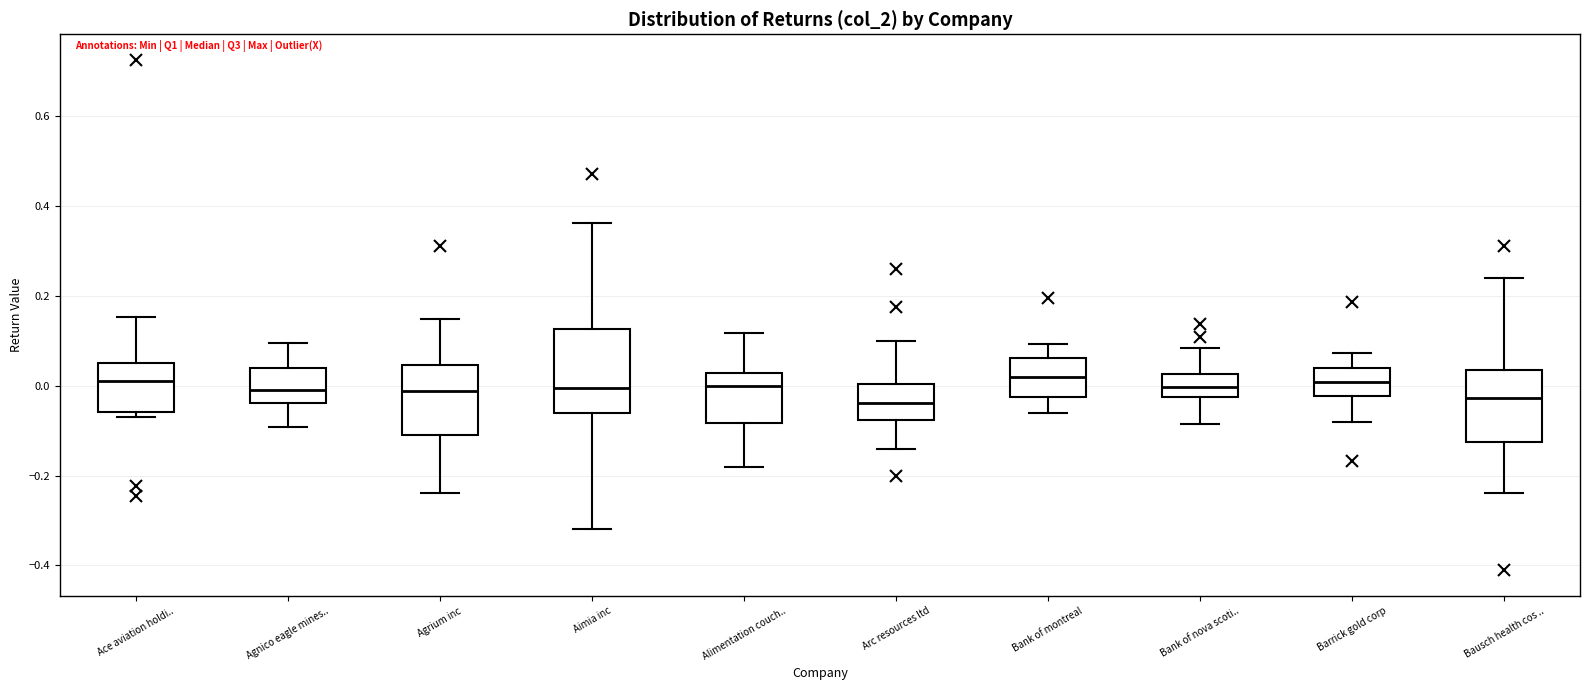

Reading left to right, read every box against the y-axis: the position of its median line, the range the box covers, and the ends of its whiskers. The values are not printed on the chart, so give them approximately, as read against the axis.

Ace aviation holdi..: median 0.02, box -0.06 to 0.06, whiskers -0.06 (just below the box's lower edge) to 0.16
Agnico eagle mines..: median -0.02, box -0.04 to 0.04, whiskers -0.10 to 0.10
Agrium inc: median -0.02, box -0.10 to 0.04, whiskers -0.24 to 0.14
Aimia inc: median 0.00, box -0.06 to 0.12, whiskers -0.32 to 0.36
Alimentation couch..: median 0.00, box -0.08 to 0.02, whiskers -0.18 to 0.12
Arc resources ltd: median -0.04, box -0.08 to 0.00, whiskers -0.14 to 0.10
Bank of montreal: median 0.02, box -0.02 to 0.06, whiskers -0.06 to 0.10
Bank of nova scoti..: median 0.00, box -0.02 to 0.02, whiskers -0.08 to 0.08
Barrick gold corp: median 0.00, box -0.02 to 0.04, whiskers -0.08 to 0.08
Bausch health cos ..: median -0.02, box -0.12 to 0.04, whiskers -0.24 to 0.24